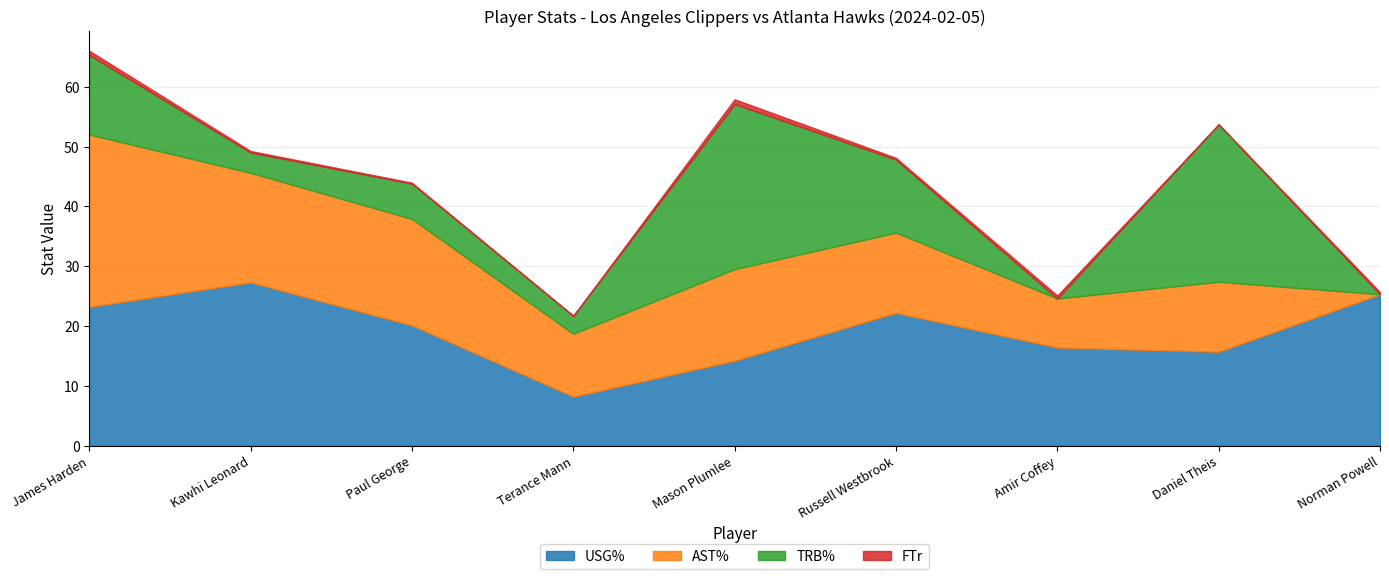

Reading left to right, what are all the values shown in this chart?

USG%: James Harden=23.2	Kawhi Leonard=27.3	Paul George=20.1	Terance Mann=8.2	Mason Plumlee=14.2	Russell Westbrook=22.2	Amir Coffey=16.4	Daniel Theis=15.7	Norman Powell=25.3
AST%: James Harden=28.8	Kawhi Leonard=18.3	Paul George=17.8	Terance Mann=10.5	Mason Plumlee=15.3	Russell Westbrook=13.4	Amir Coffey=8.2	Daniel Theis=11.7	Norman Powell=0.0
TRB%: James Harden=13.3	Kawhi Leonard=3.4	Paul George=5.9	Terance Mann=3.0	Mason Plumlee=27.6	Russell Westbrook=12.2	Amir Coffey=0.0	Daniel Theis=26.3	Norman Powell=0.0
FTr: James Harden=0.7	Kawhi Leonard=0.2	Paul George=0.2	Terance Mann=0.0	Mason Plumlee=0.8	Russell Westbrook=0.3	Amir Coffey=0.5	Daniel Theis=0.0	Norman Powell=0.4